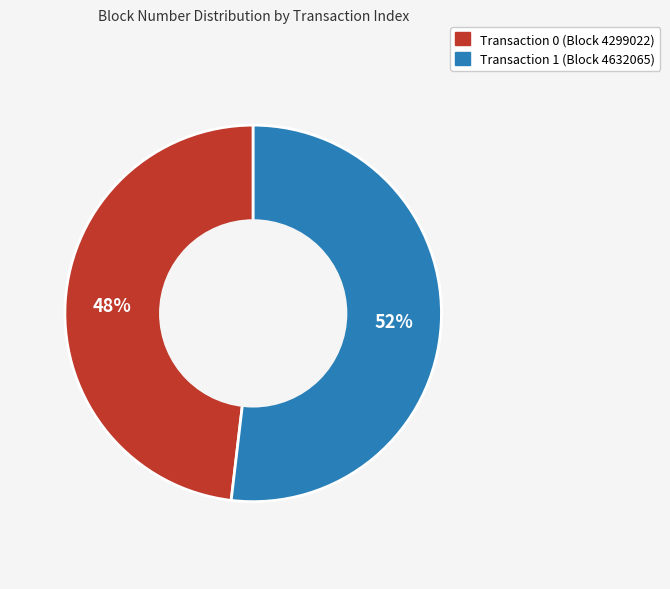

Combined, do Transaction 0 (Block 4299022) and Transaction 1 (Block 4632065) account for over 50%?

Yes